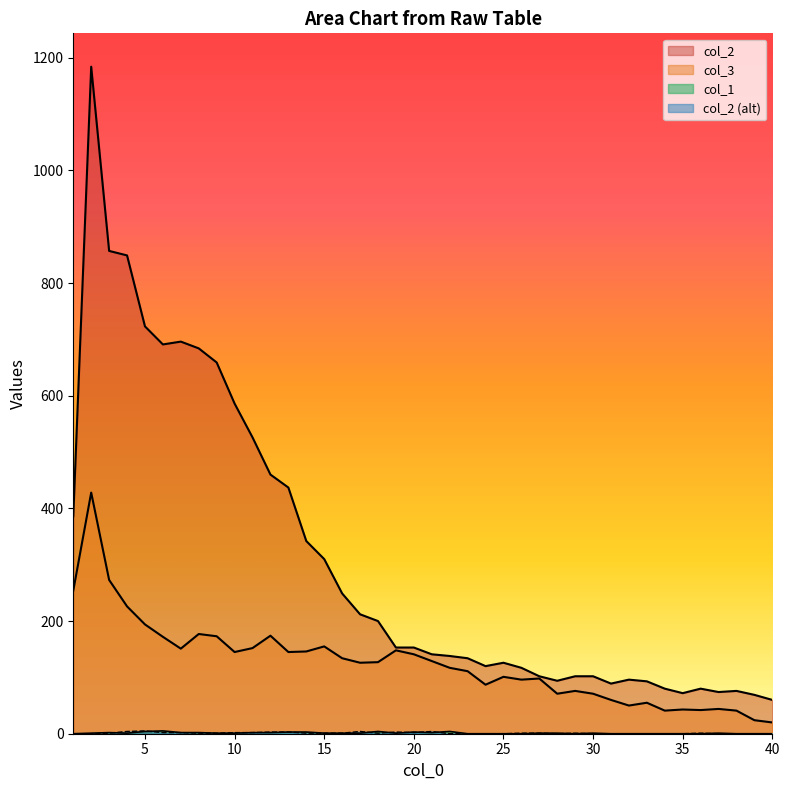

Is it true that col_2 equals 7 at 4?

False